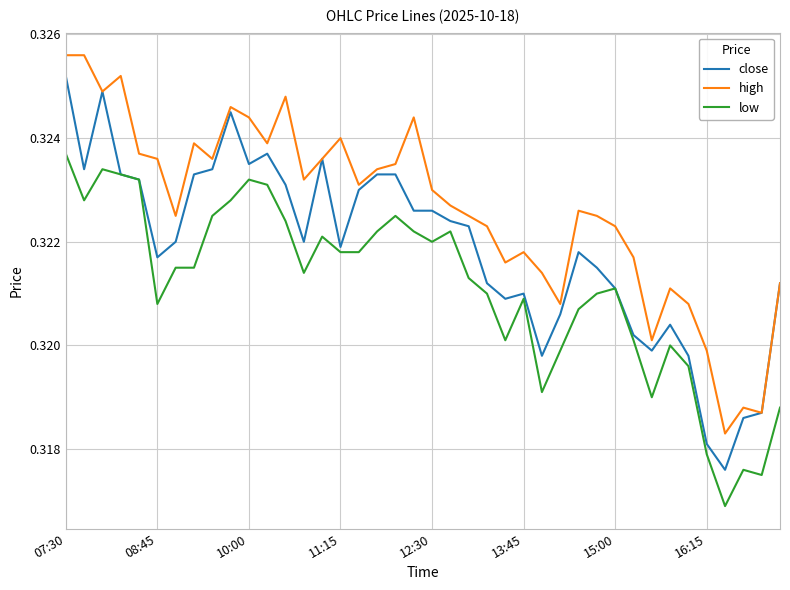

True or false: low and high intersect in this chart.

False